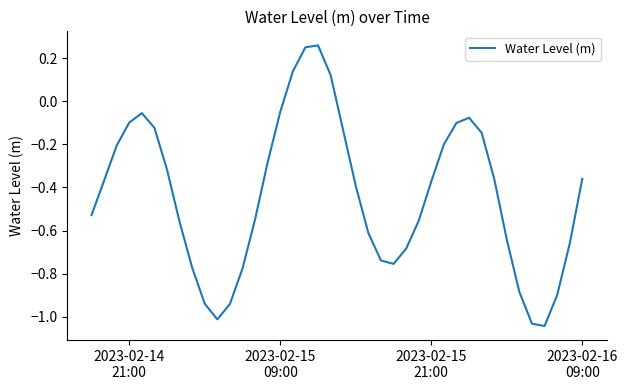

What is the difference between the maximum and minimum values?

1.3